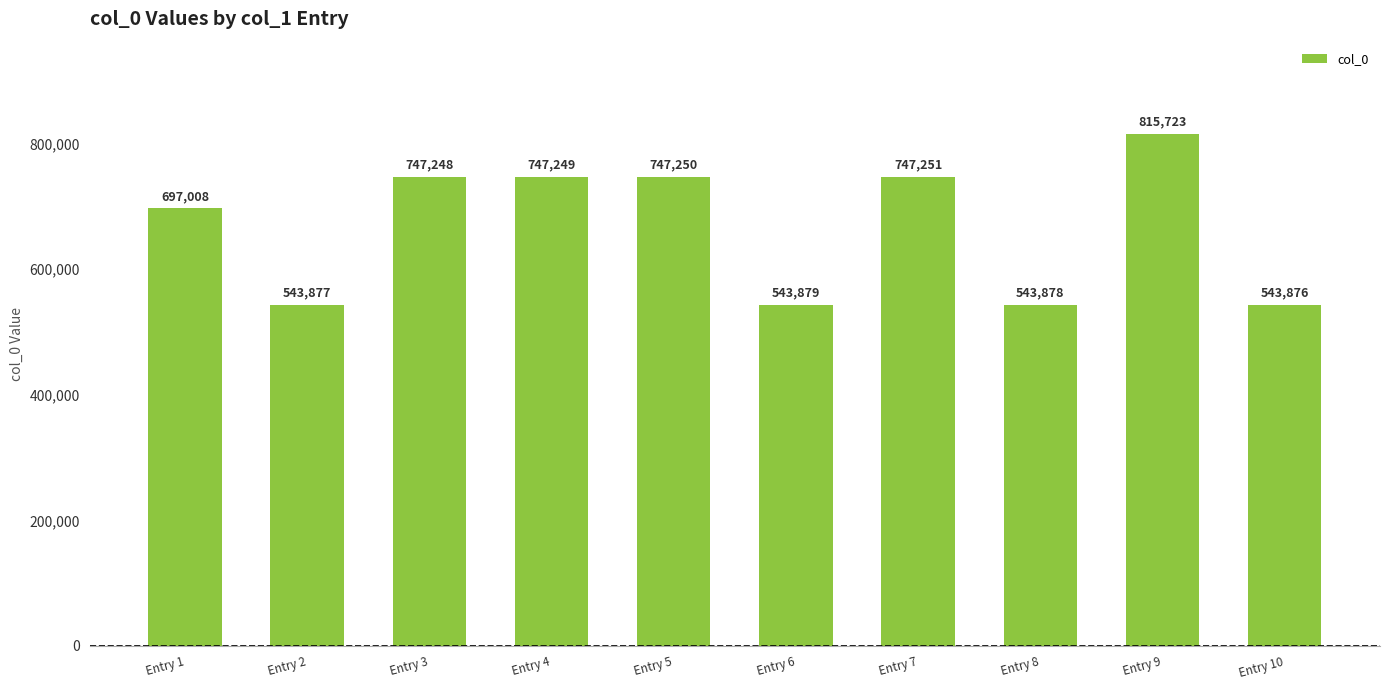

True or false: the data shows 815723 at Entry 9.

True